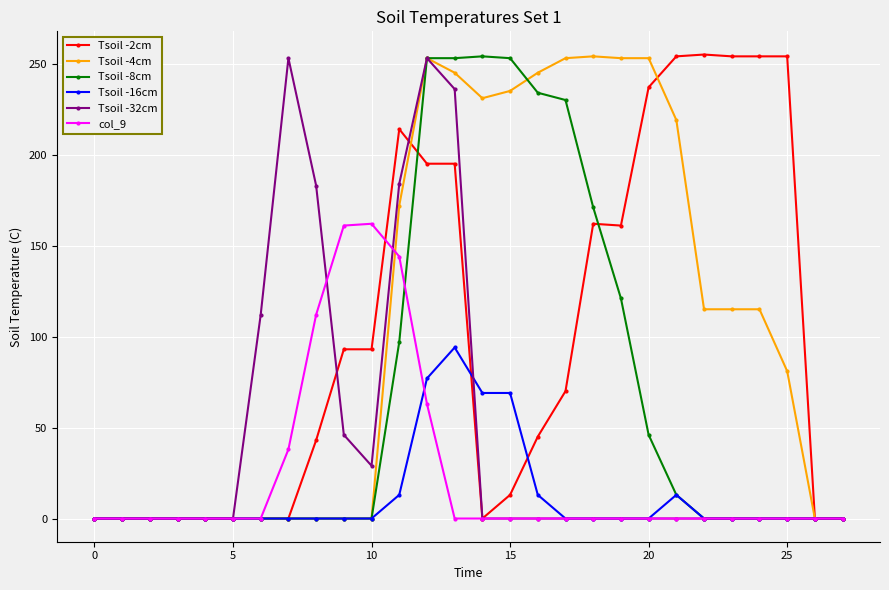

True or false: Tsoil -16cm has more than 1 points higher than both neighbors.

True